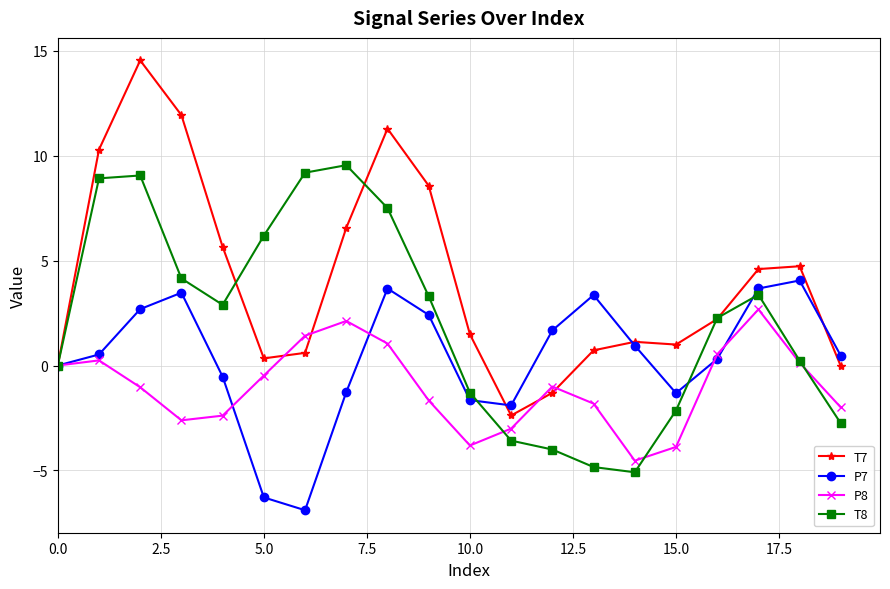

Which series has the largest total across all categories?

T7